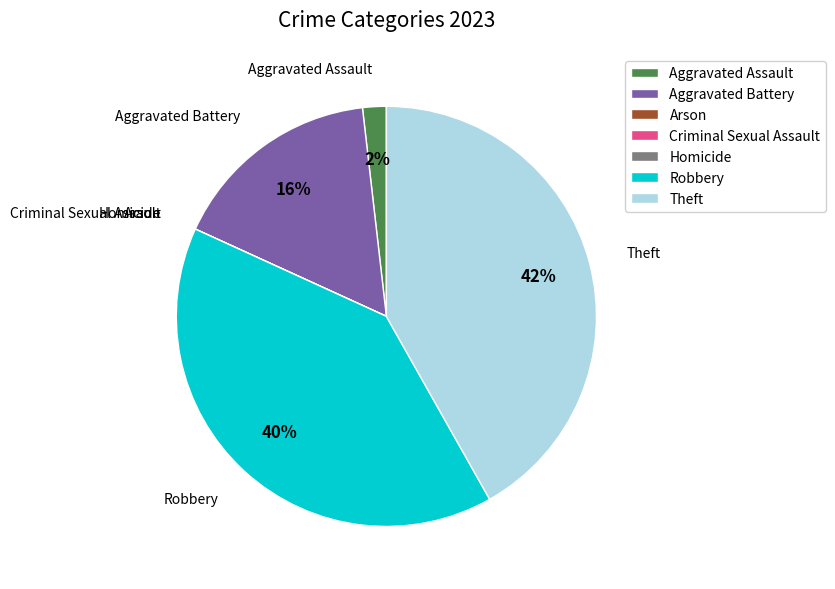

Does any single category account for the majority?

No